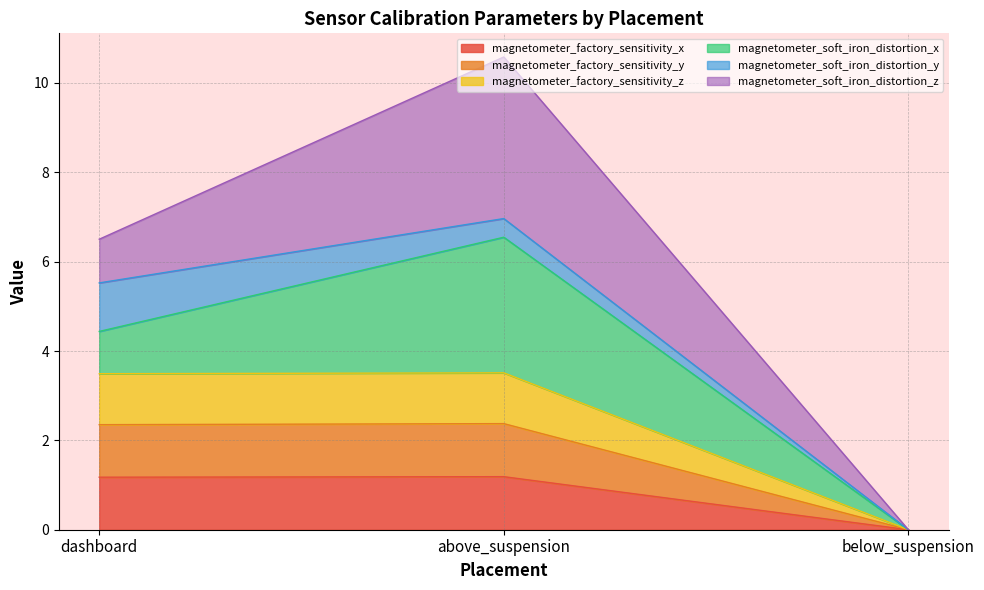

Does the chart display data point markers on the line(s)?

No